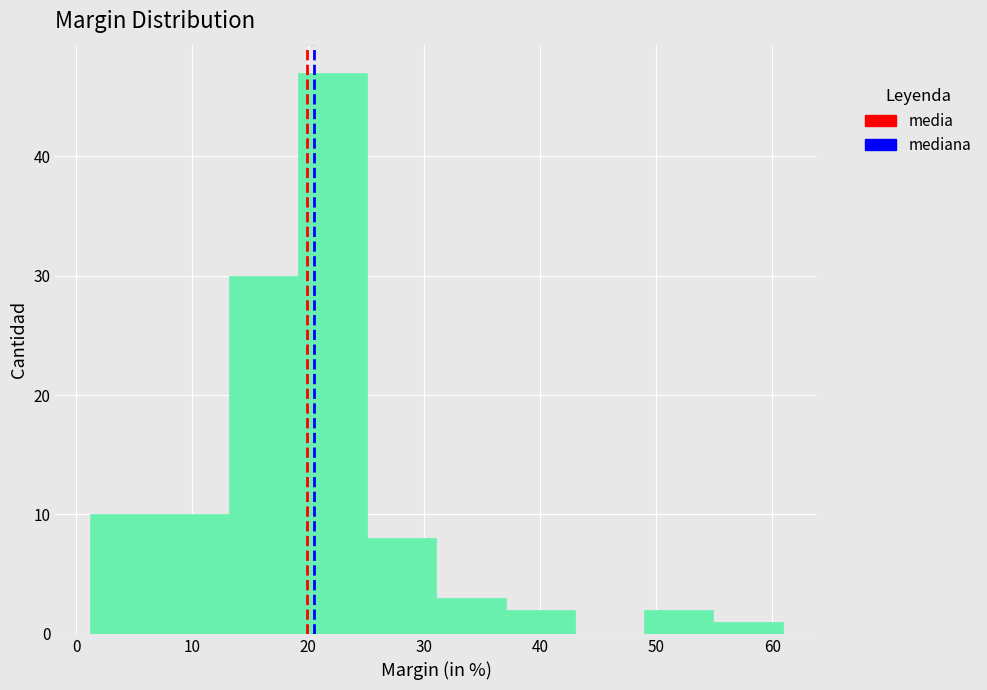

Which range on the x-axis has the tallest bar?

19 to 25